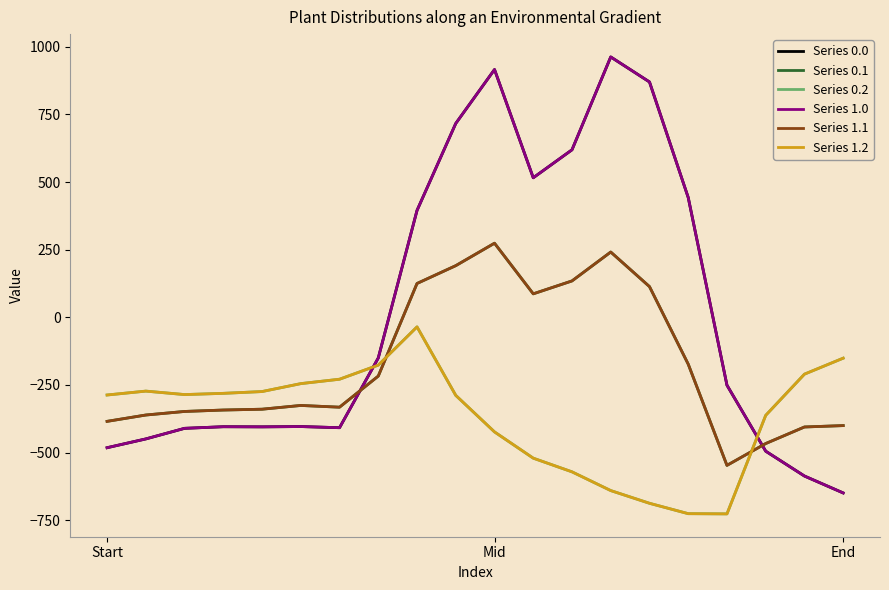

Is this an area chart (filled region under the line)?

No